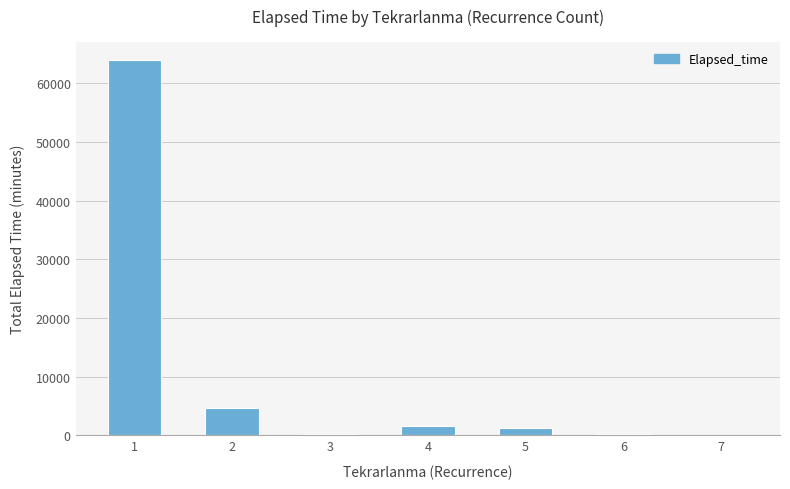

True or false: the data shows 7392 at 2.

False